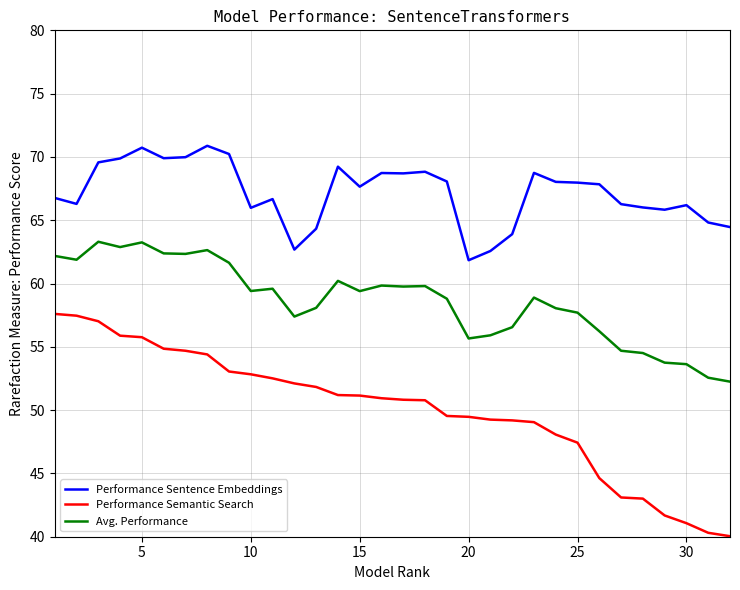

Rank the series by their average value, from highest to lowest.

Performance Sentence Embeddings, Avg. Performance, Performance Semantic Search